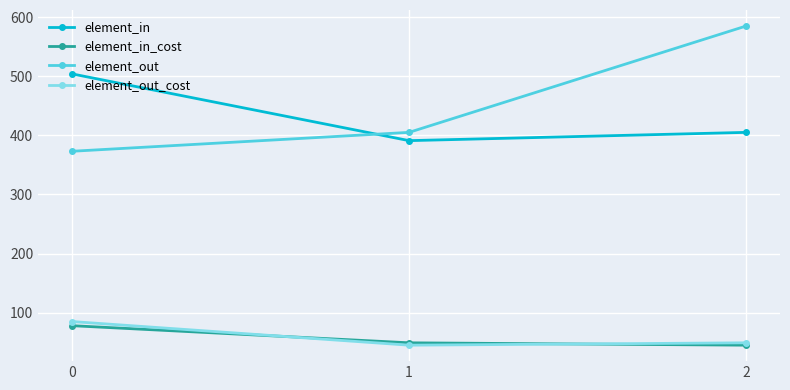

True or false: element_out_cost has a value of 20 at 1.

False